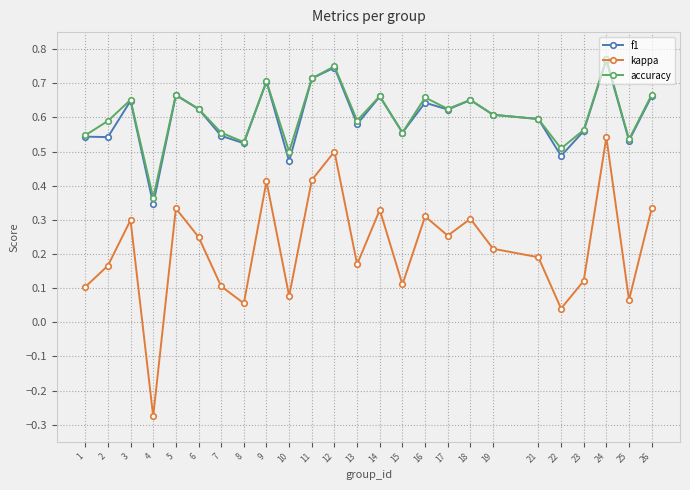

Where is kappa nearest to the value 0?

22